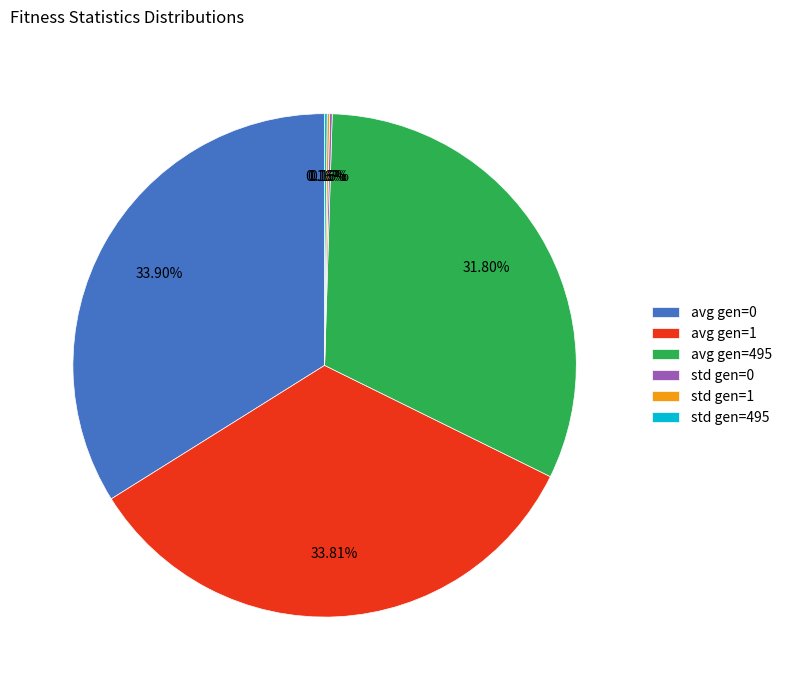

To the nearest percent, what portion does avg gen=1 represent?

34%